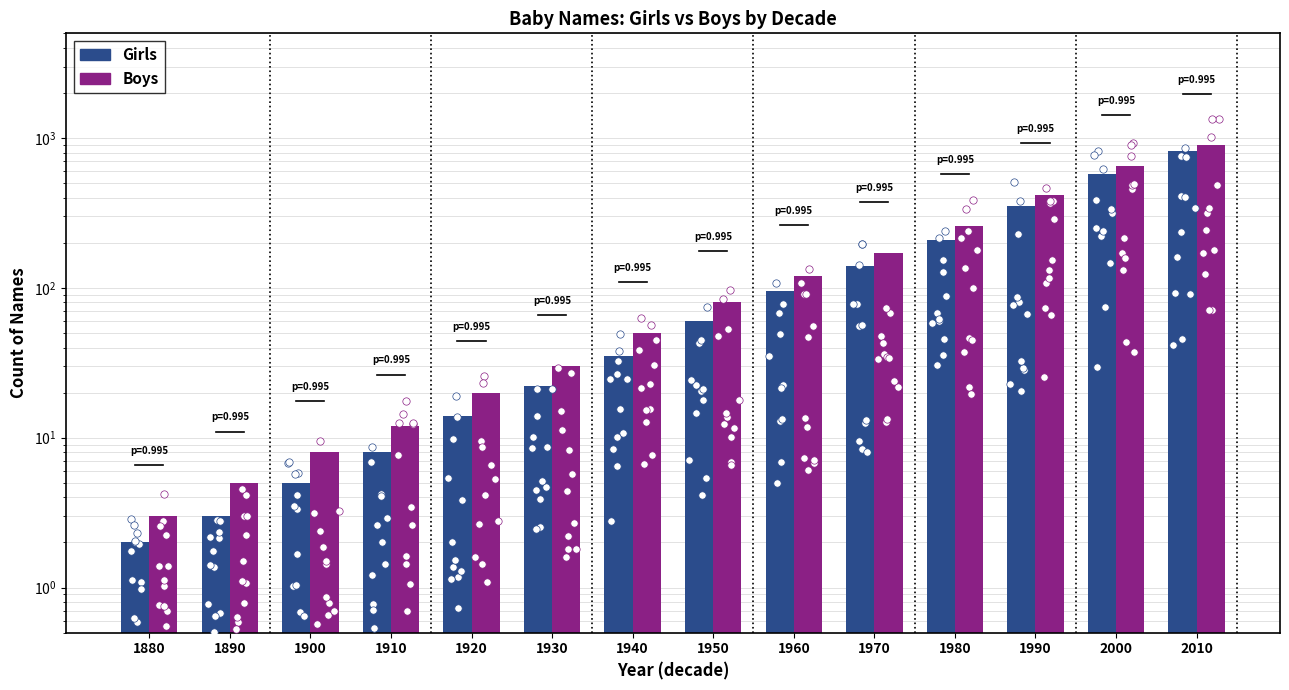

At which category is the sum across all series the highest?

2010